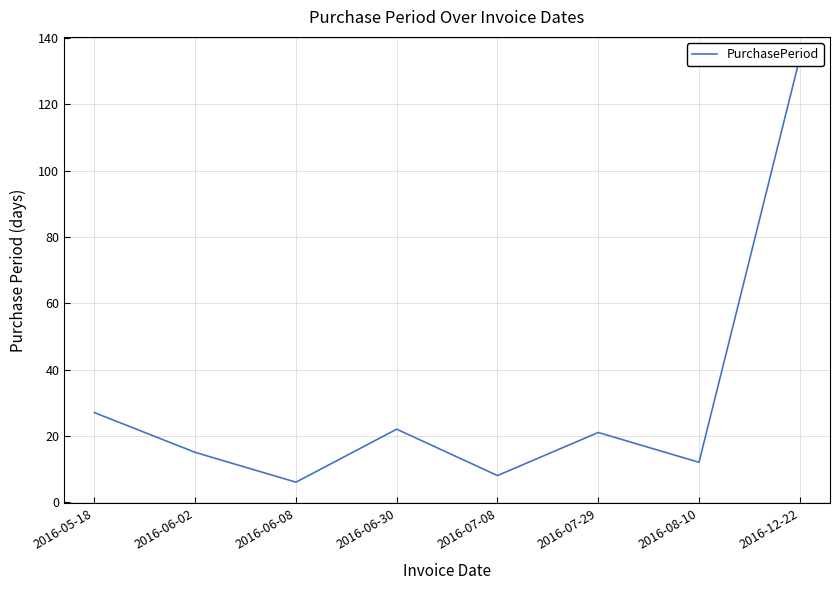

Read the value at 2016-07-08.

8